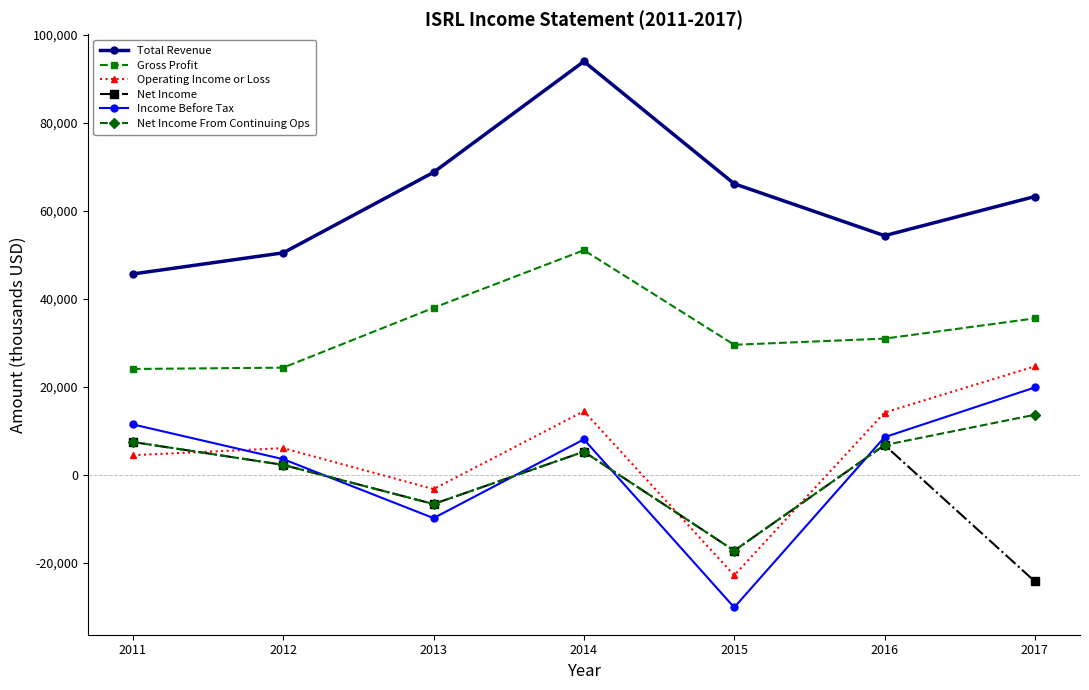

Which series has the widest spread of values?

Income Before Tax